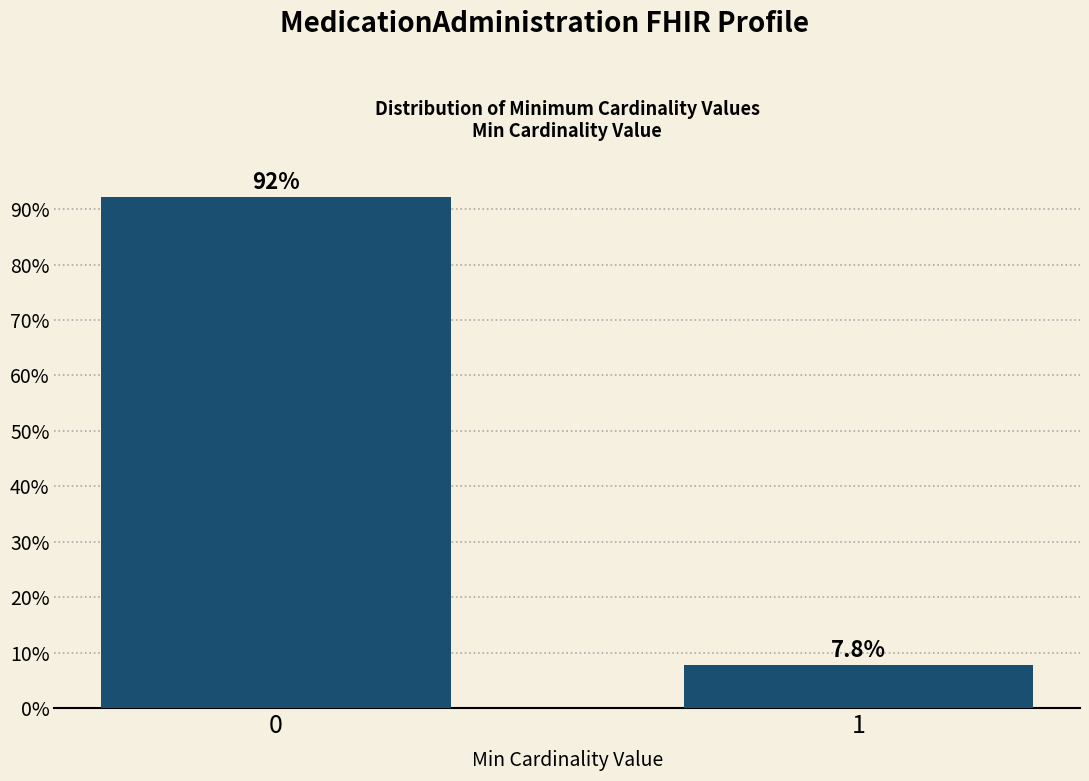

Reading left to right, list all the values displayed in this chart.

0=92.2	1=7.8